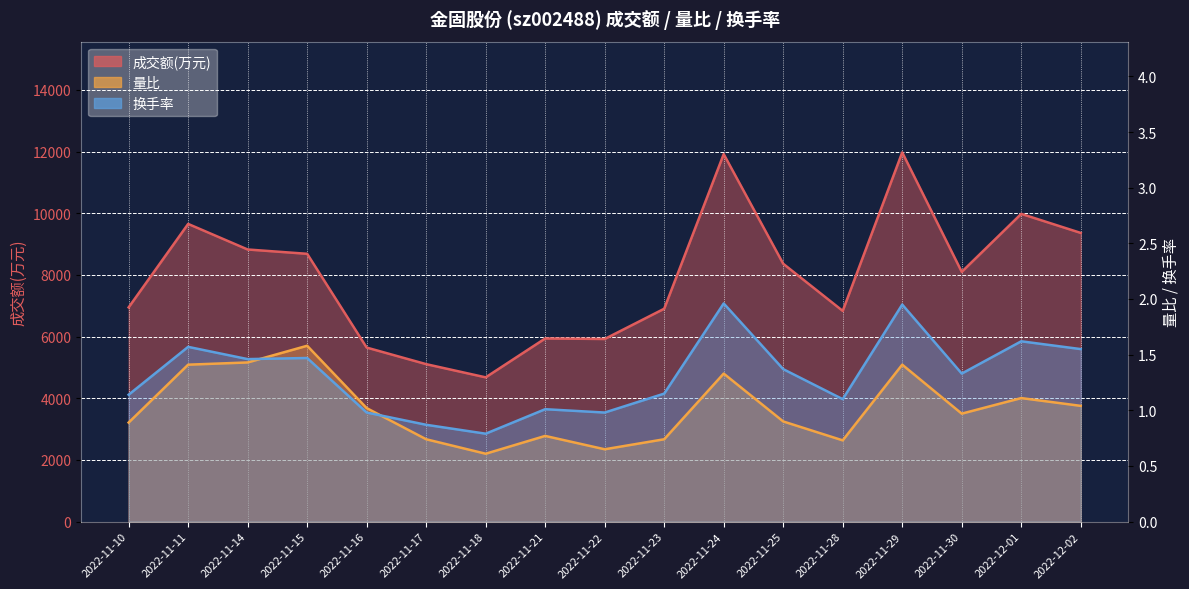

At how many categories does at least one series exceed 11418?

2